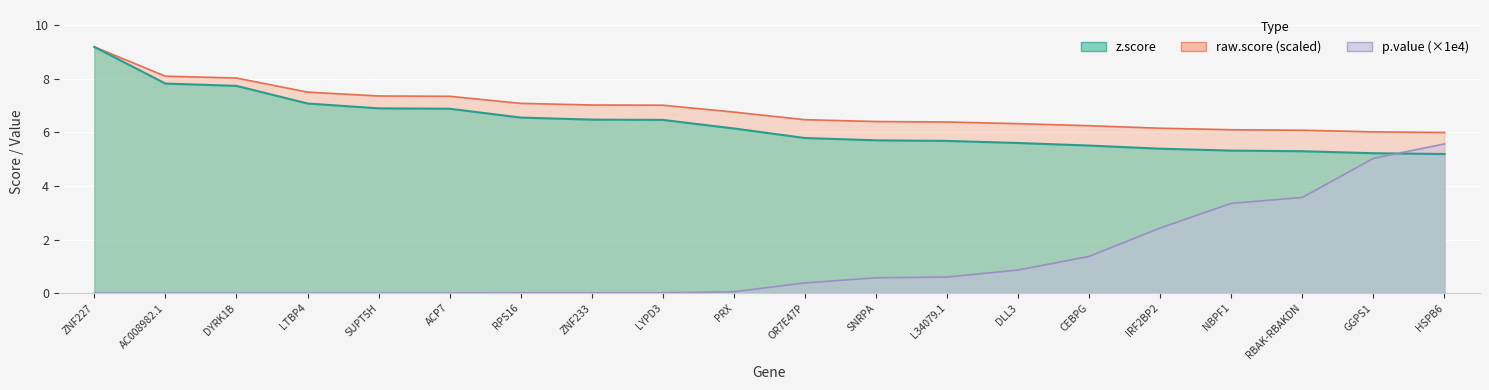

Which series has the largest total across all categories?

raw.score